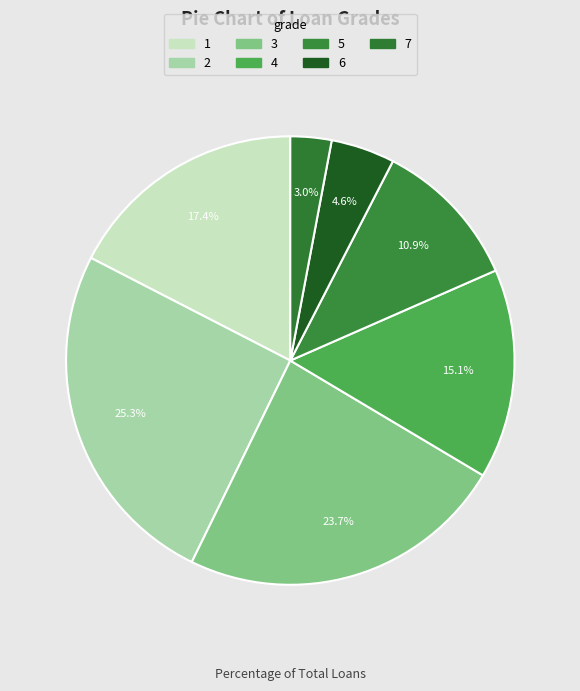

What percentage is the 3 slice, to the nearest percent?

24%